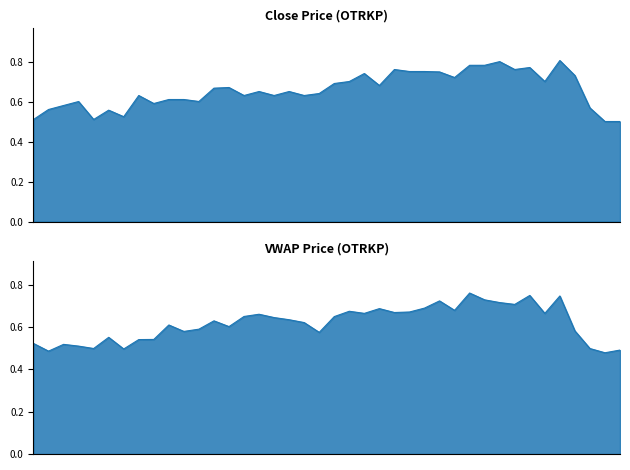

The close series shows 0.3 at 2023-06-21. True or false?

False